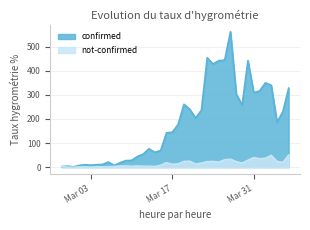

How many values in the confirmed series exceed 177?

19